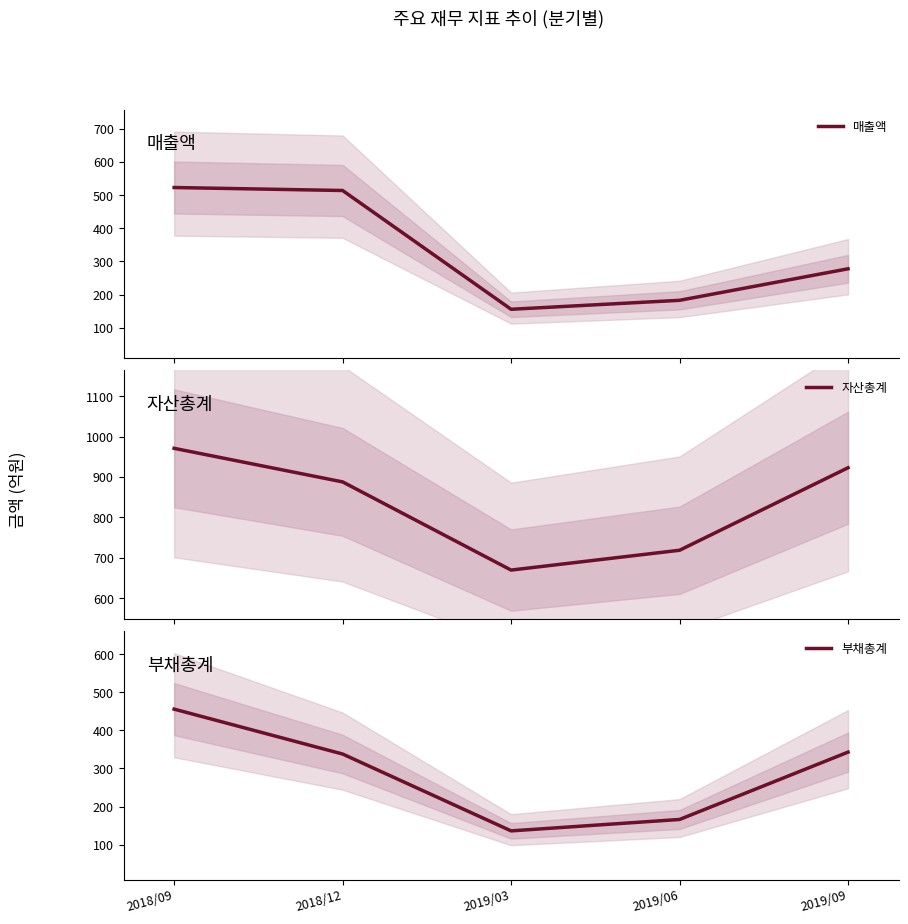

Between 2019/06 and 2019/09, which is larger?

2019/09